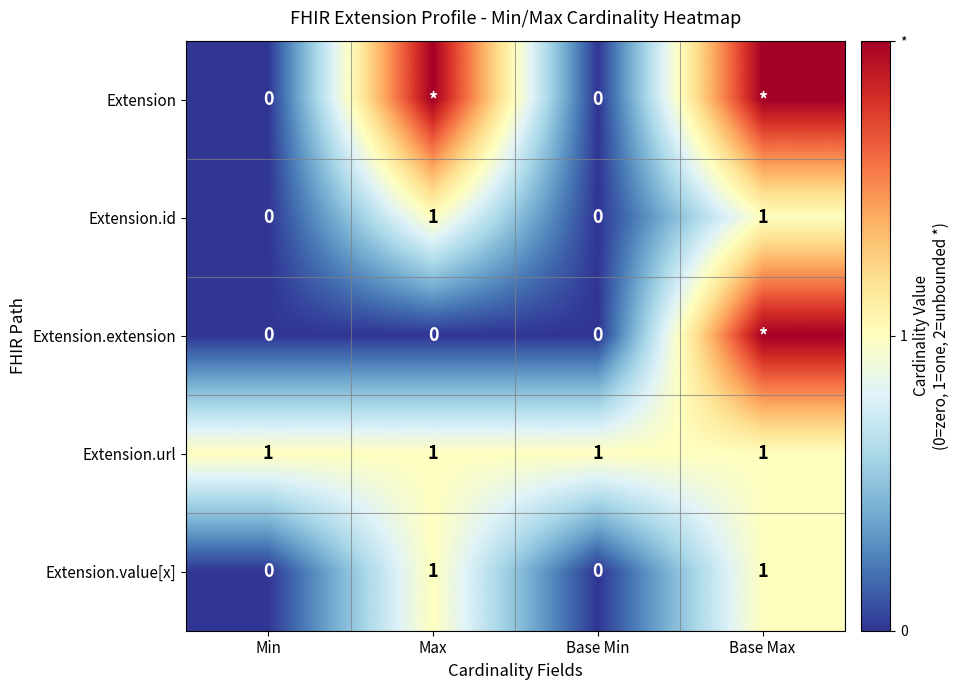

What is the spread (max minus min) of values at Base Max?

1